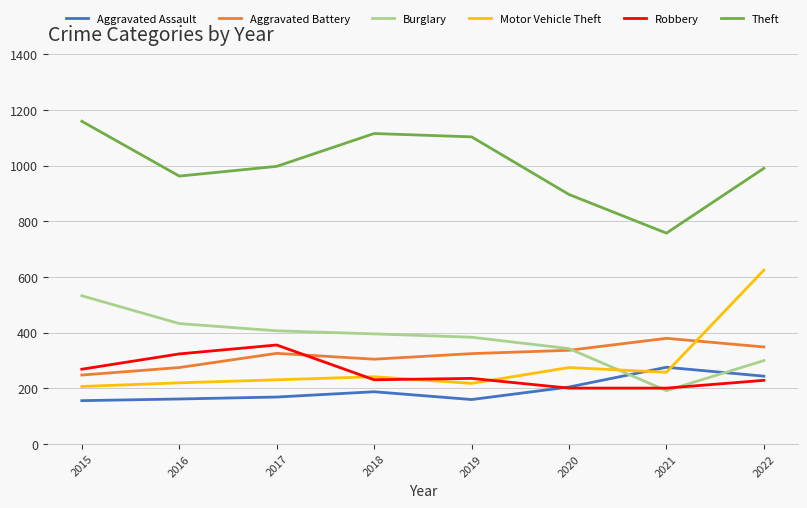

What is the sum of the Motor Vehicle Theft values at 2020 and 2016?

495